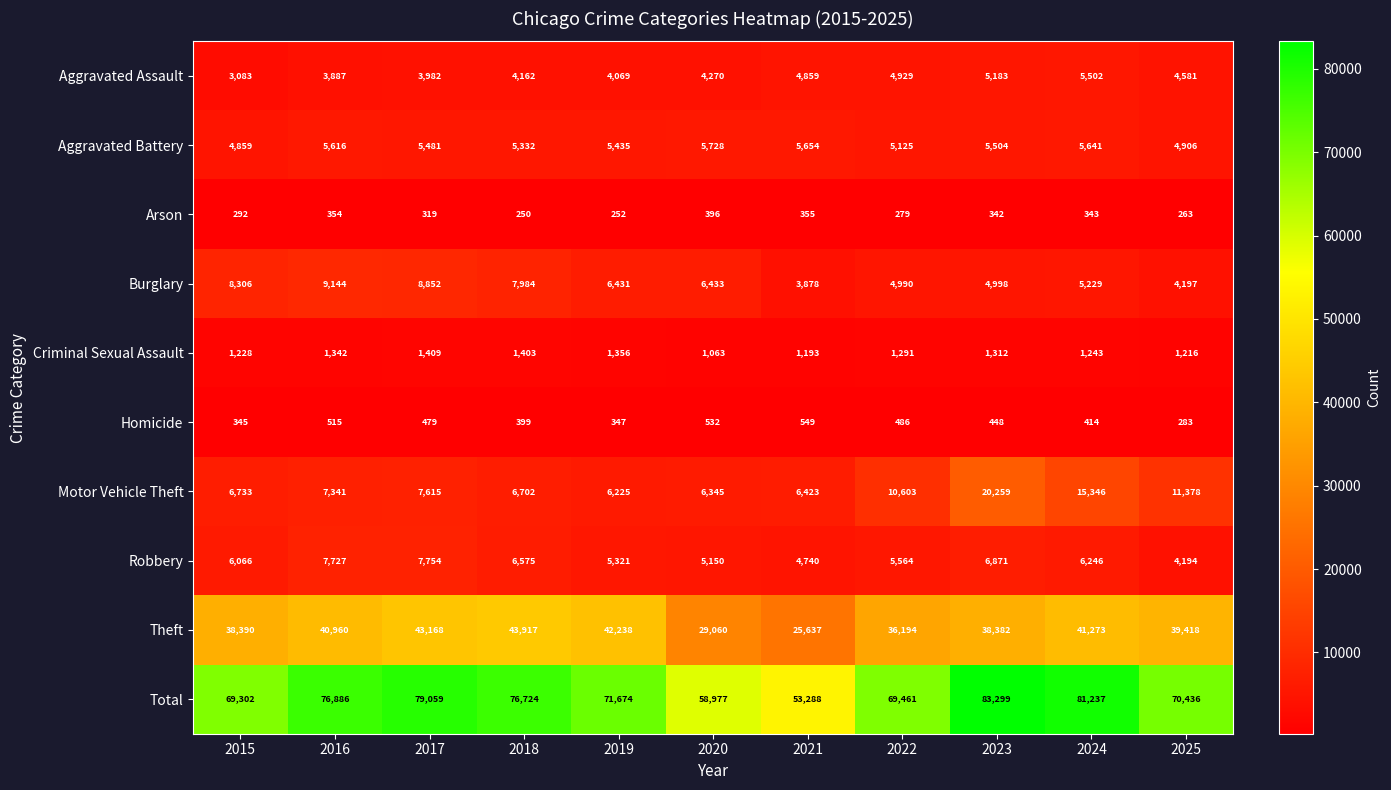

Is it true that Aggravated Battery equals 5504 at 2023?

True